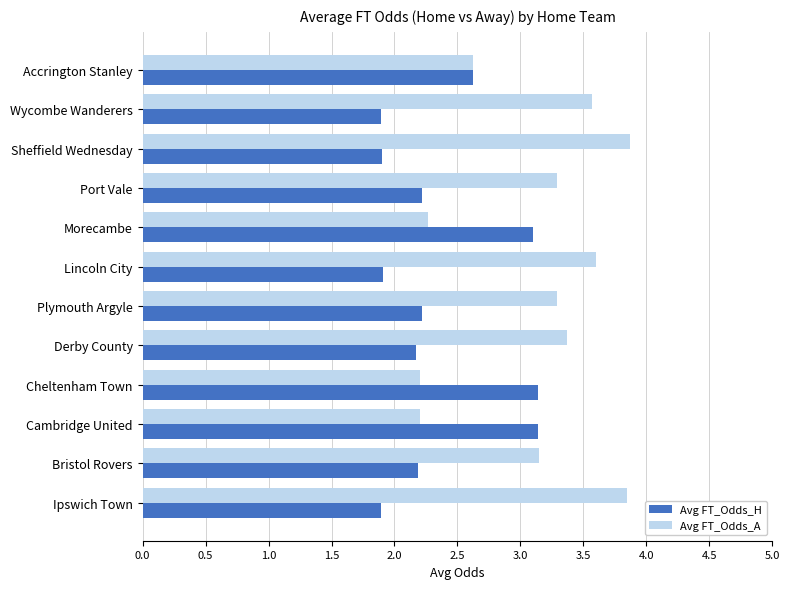

What is the minimum value for Avg FT_Odds_A?

2.2